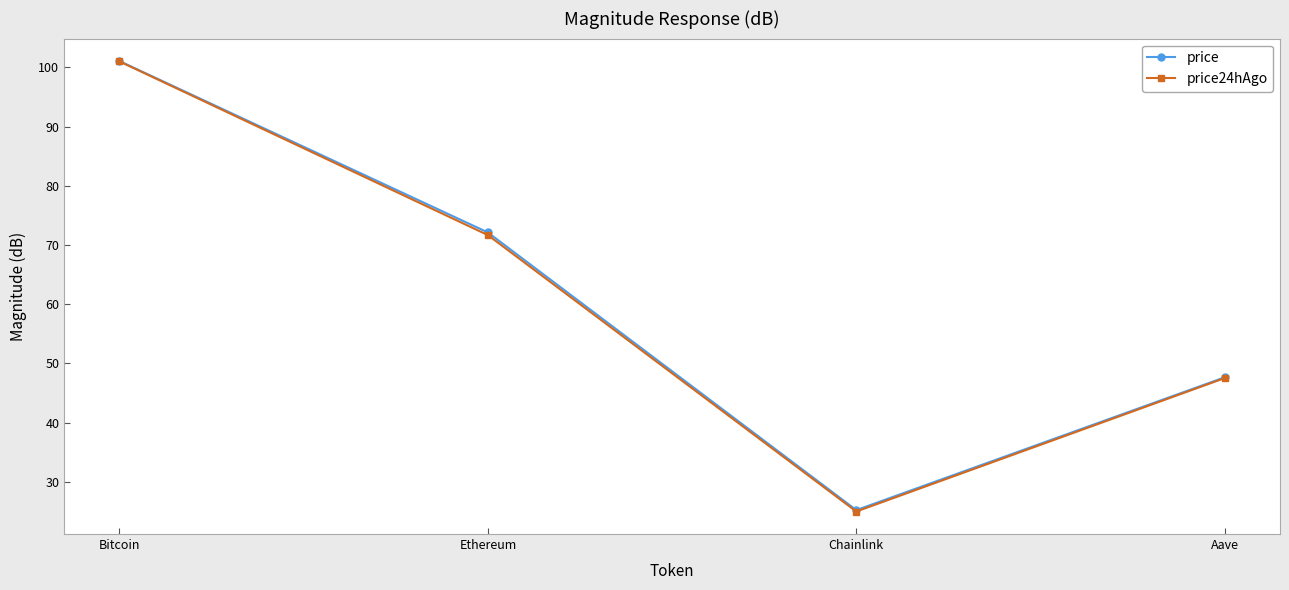

What are all the series names shown in the legend?

price, price24hAgo